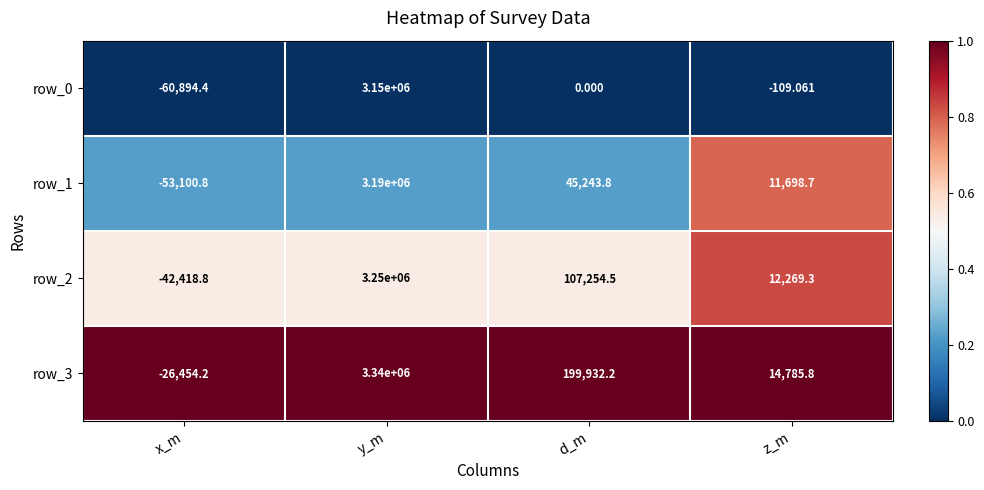

At z_m, list the series in order from largest to smallest.

row_3, row_2, row_1, row_0